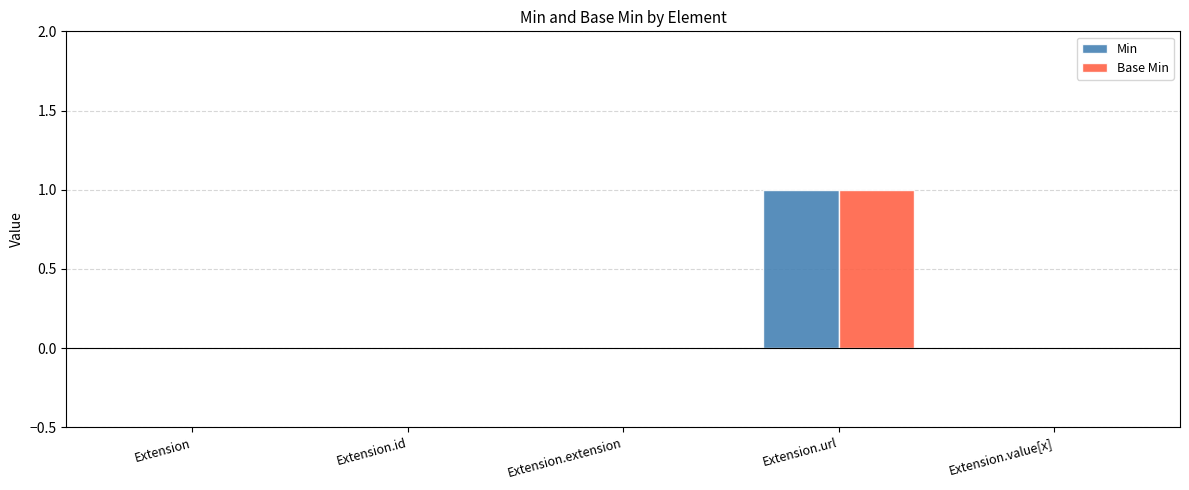

Count the number of data series in this chart.

2